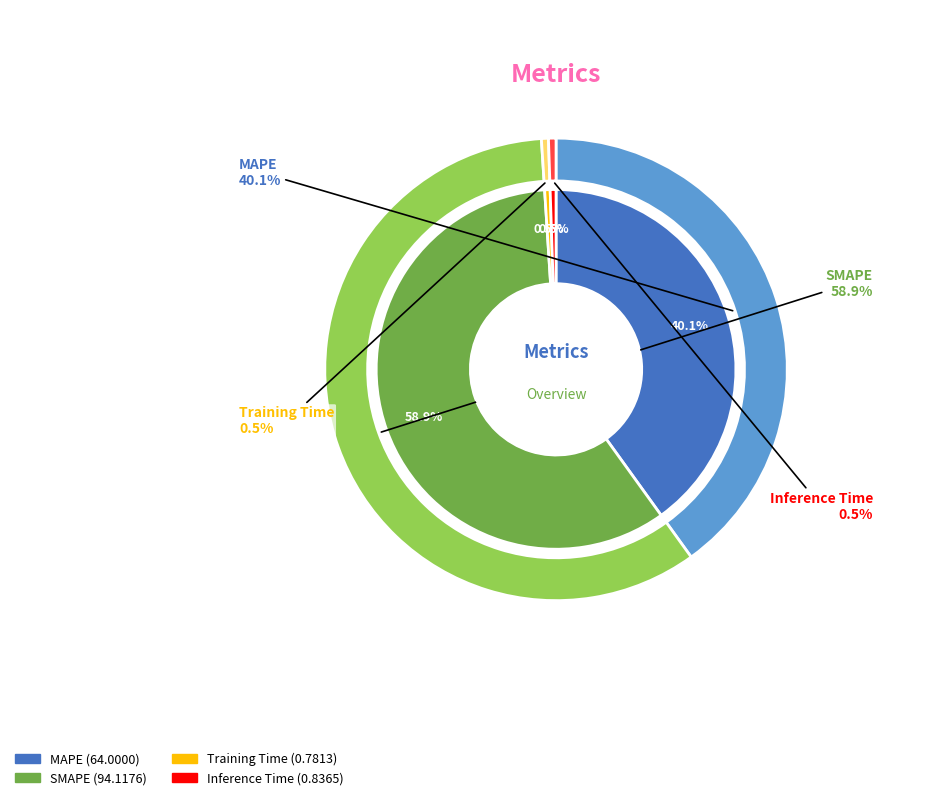

Combined, do MAPE and Training Time account for over 50%?

No